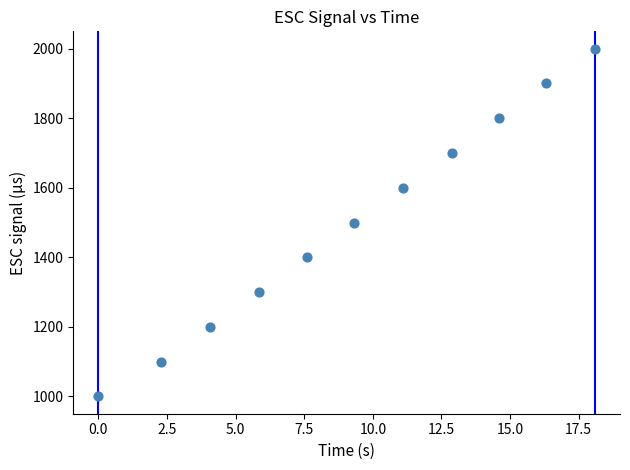

What is the average Y value?

1500